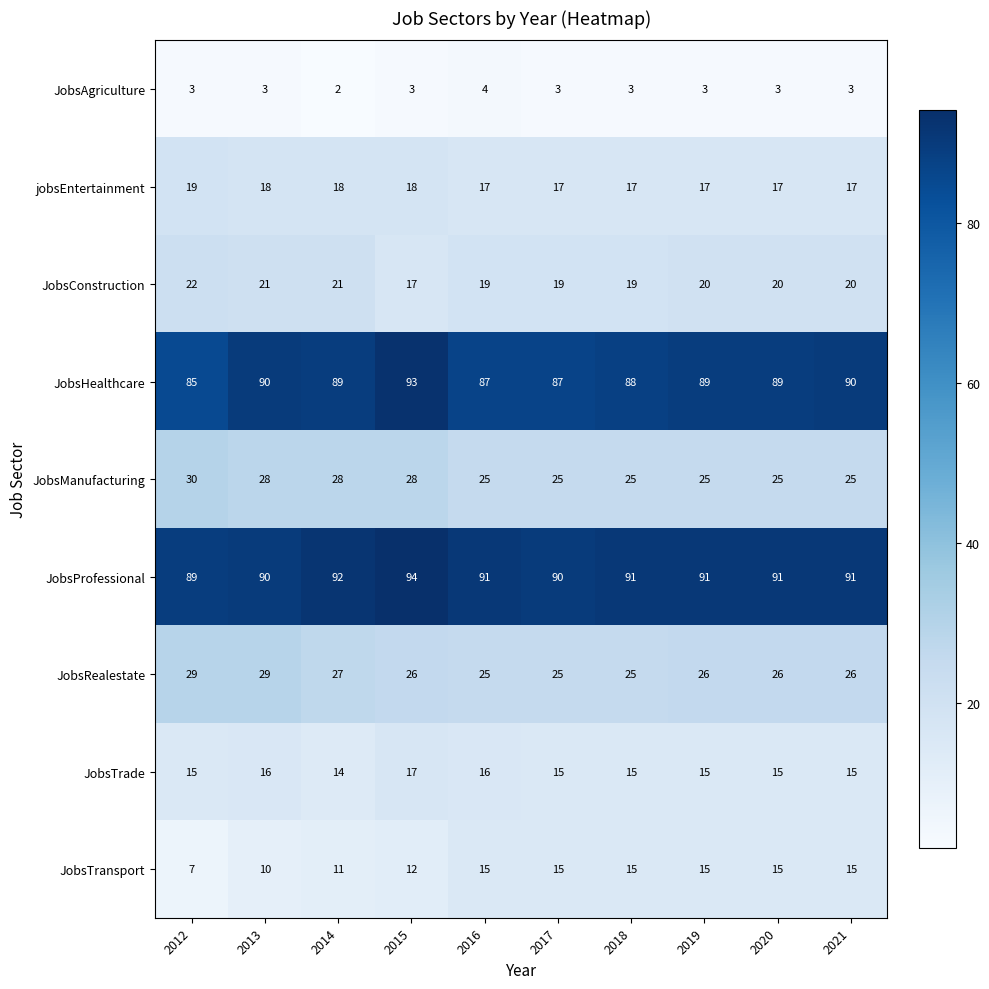

Which series has the largest total across all categories?

JobsProfessional